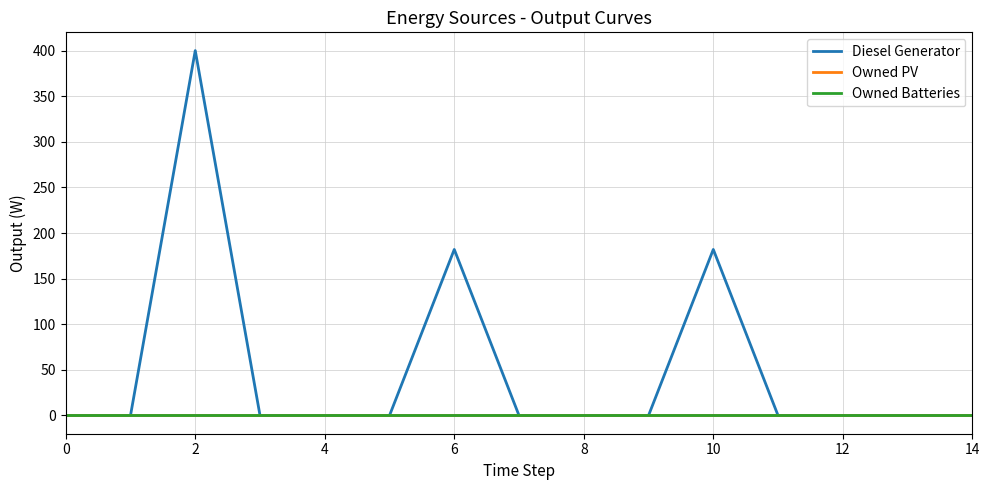

Does the chart display data point markers on the line(s)?

No